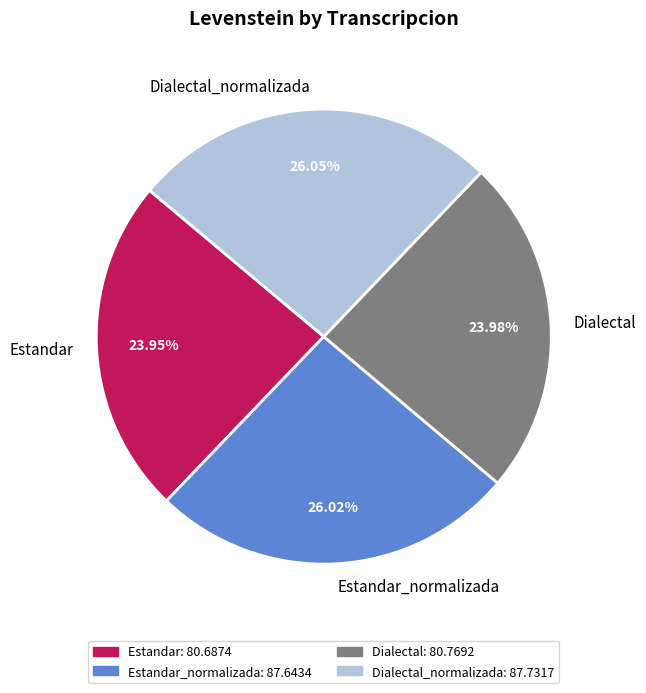

Approximately how many times larger is the value at Estandar_normalizada compared to Dialectal_normalizada?

1.0